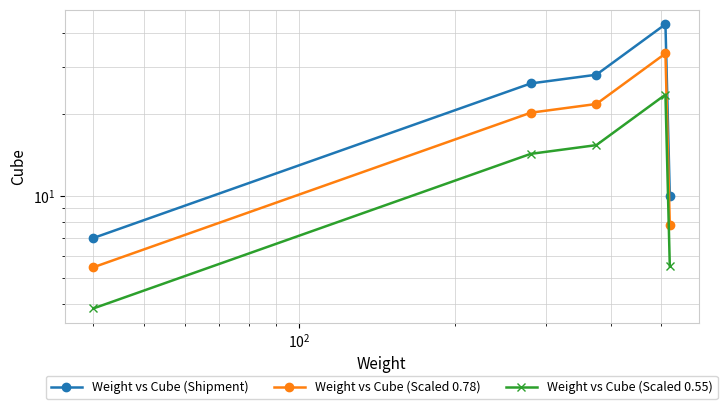

True or false: Weight vs Cube (Shipment) and Weight vs Cube (Scaled 0.55) cross at least once.

False